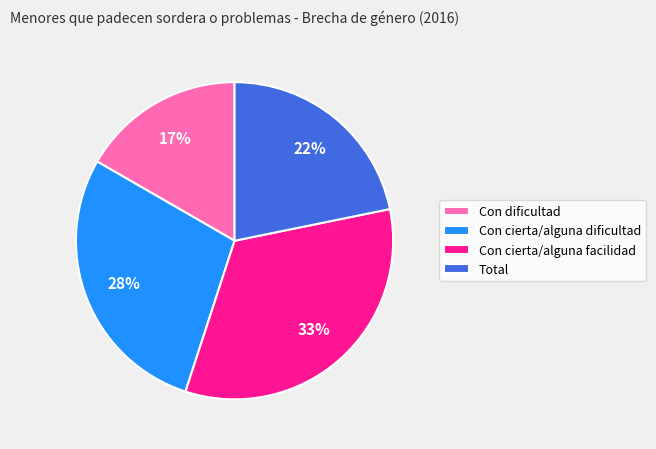

How many segments does this pie chart have?

4